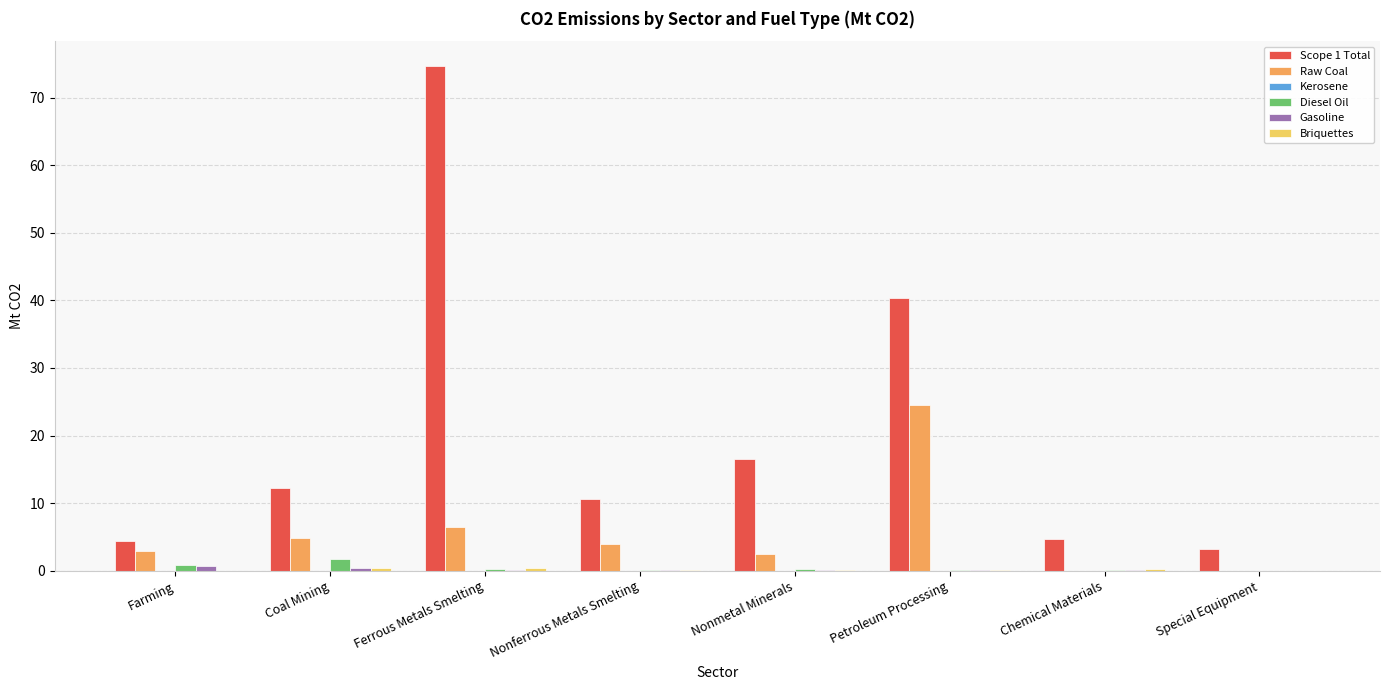

Which label corresponds to the largest value in the chart?

Ferrous Metals Smelting